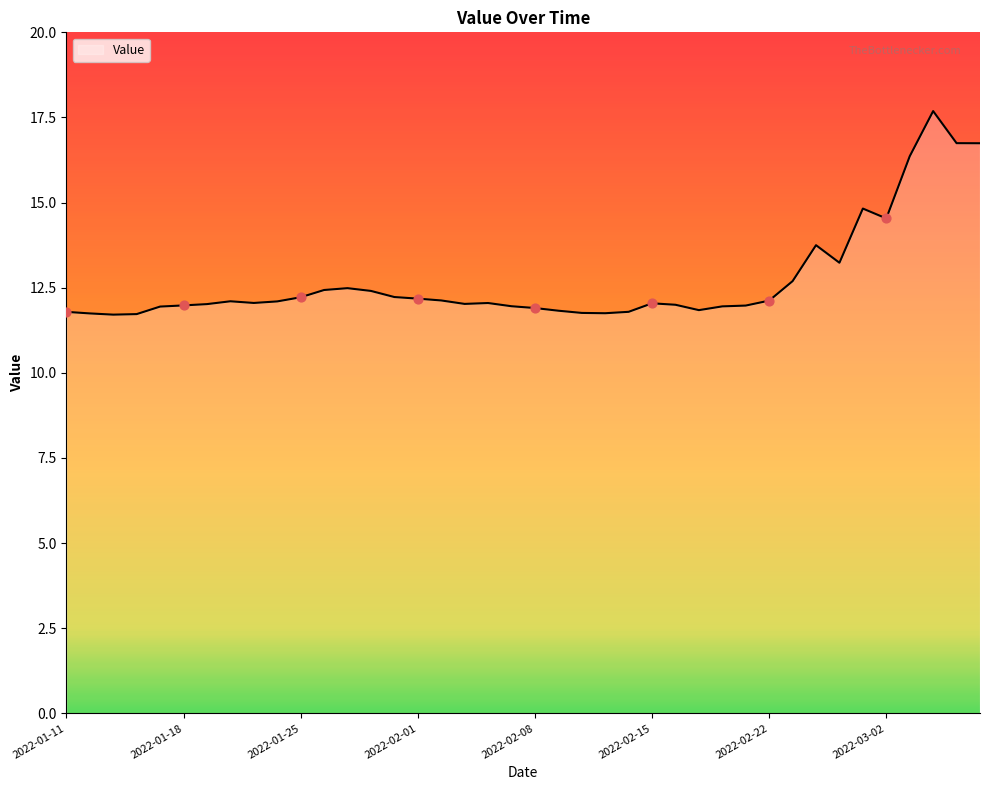

What is the maximum value shown in the chart?

17.7